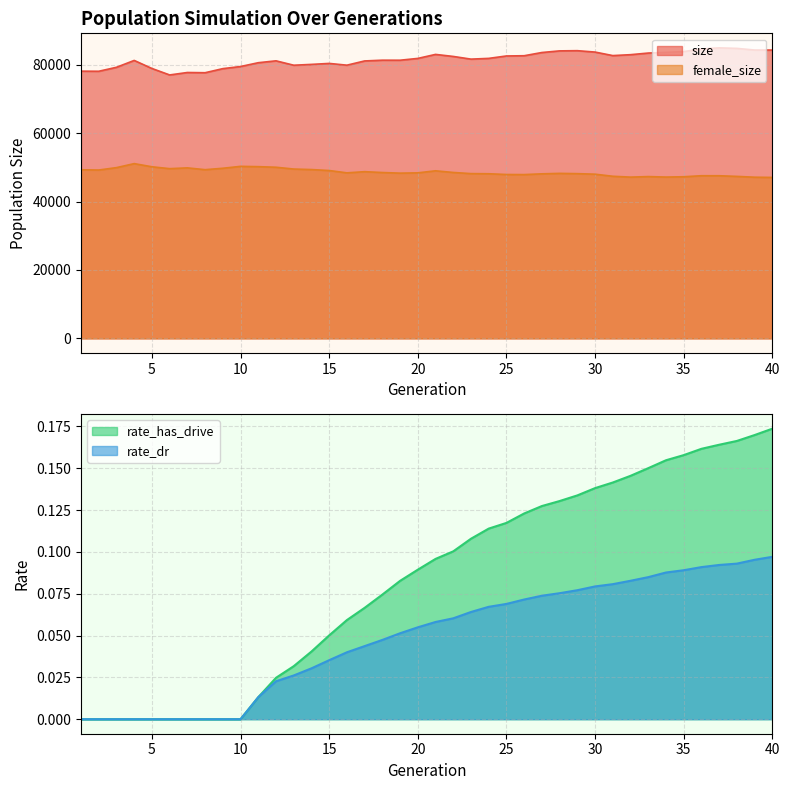

List the labels in order of rate_dr value, smallest first.

1, 2, 3, 4, 5, 6, 7, 8, 9, 10, 11, 12, 13, 14, 15, 16, 17, 18, 19, 20, 21, 22, 23, 24, 25, 26, 27, 28, 29, 30, 31, 32, 33, 34, 35, 36, 37, 38, 39, 40